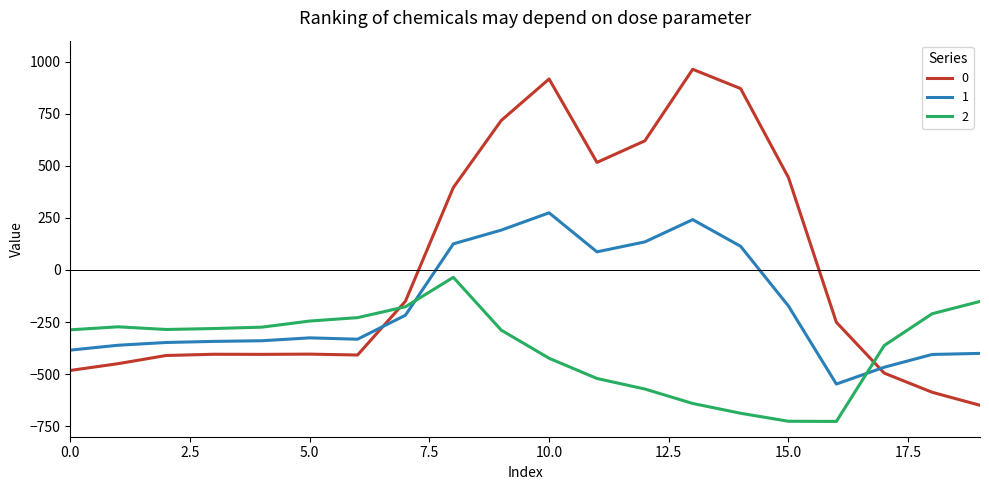

How many negative values does the 1 series have?

13